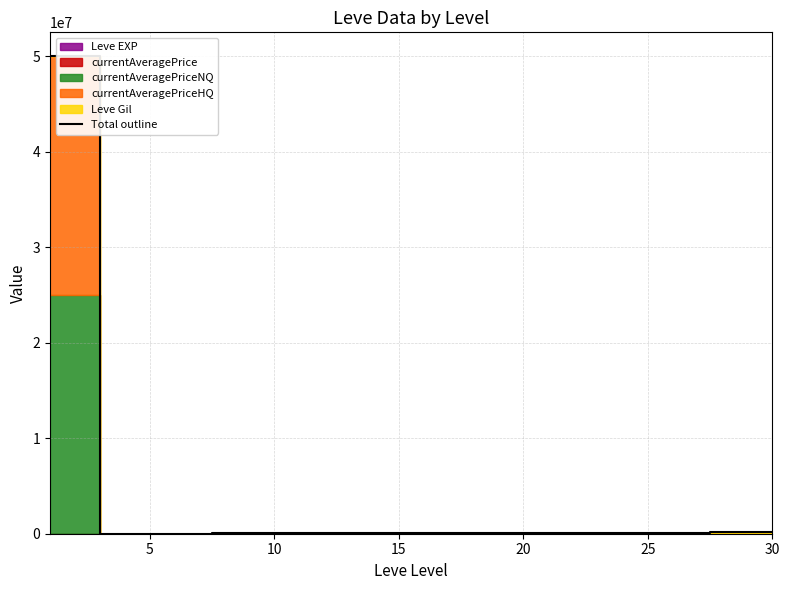

Reading left to right, extract all data points from this chart.

50015487	10640	39705	55512	65028	104618	208434